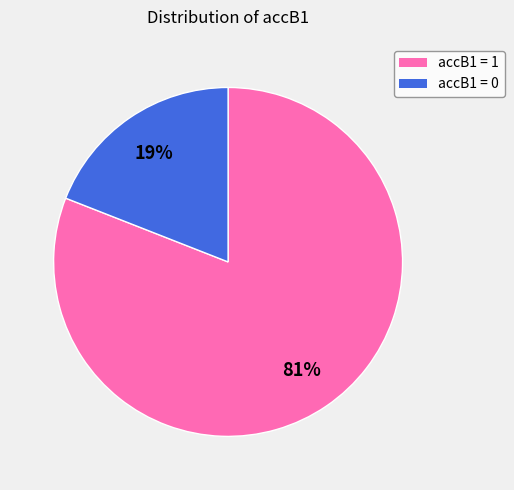

What is the smallest slice in the pie chart?

accB1 = 0